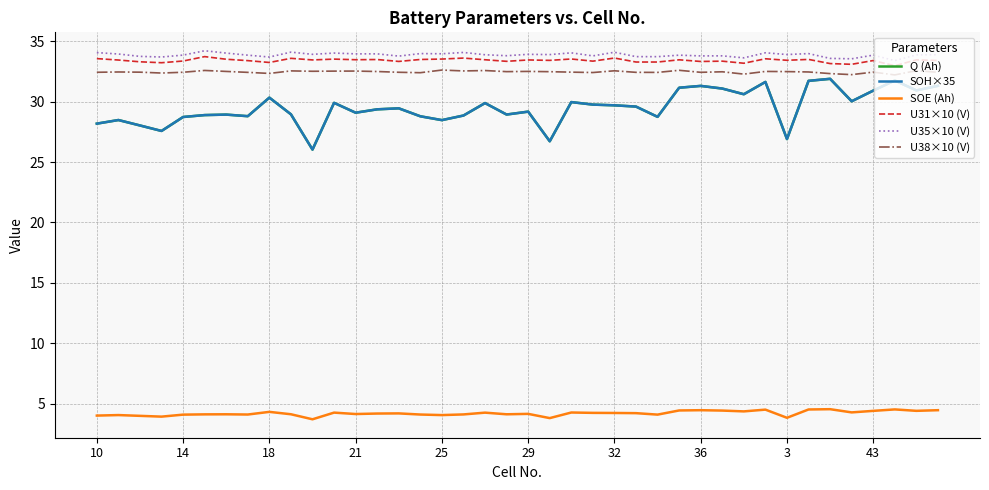

What is the smallest value displayed?

3.7